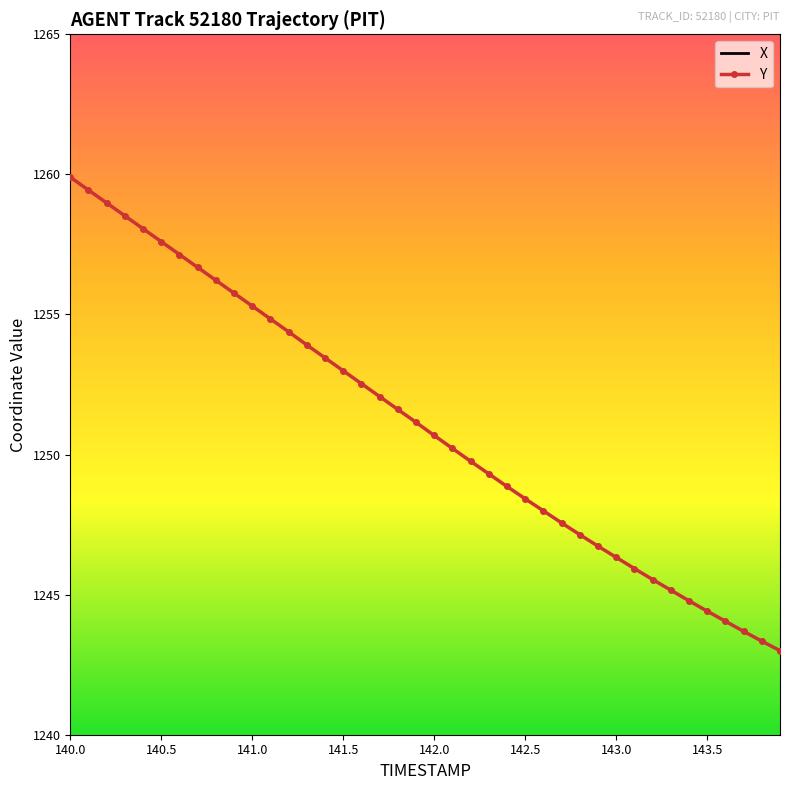

What is the difference between the maximum and minimum values in the Y series?

16.9